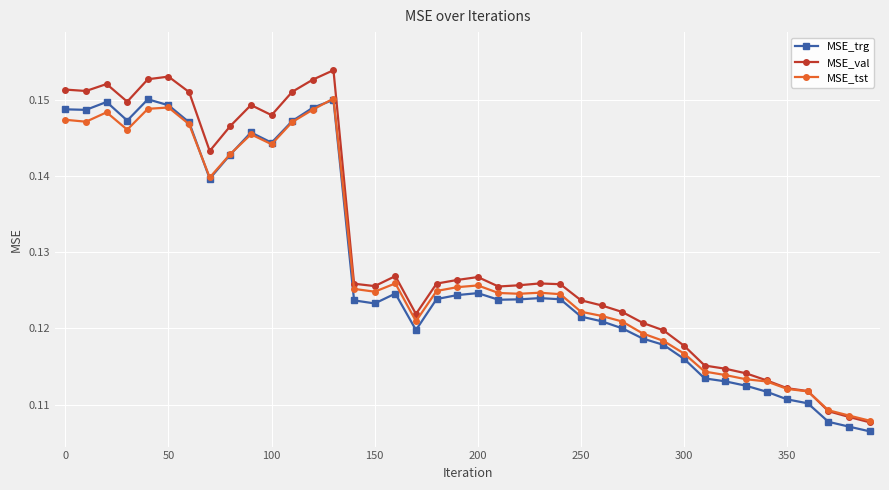

True or false: MSE_trg and MSE_val intersect in this chart.

False